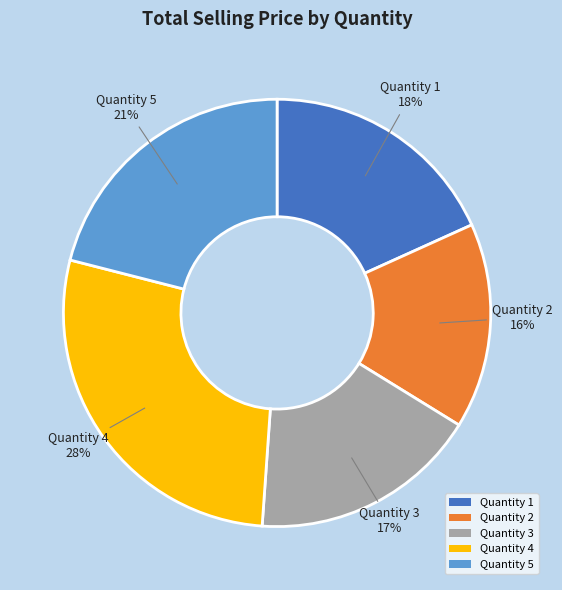

Which has a higher value, Quantity 2 or Quantity 4?

Quantity 4